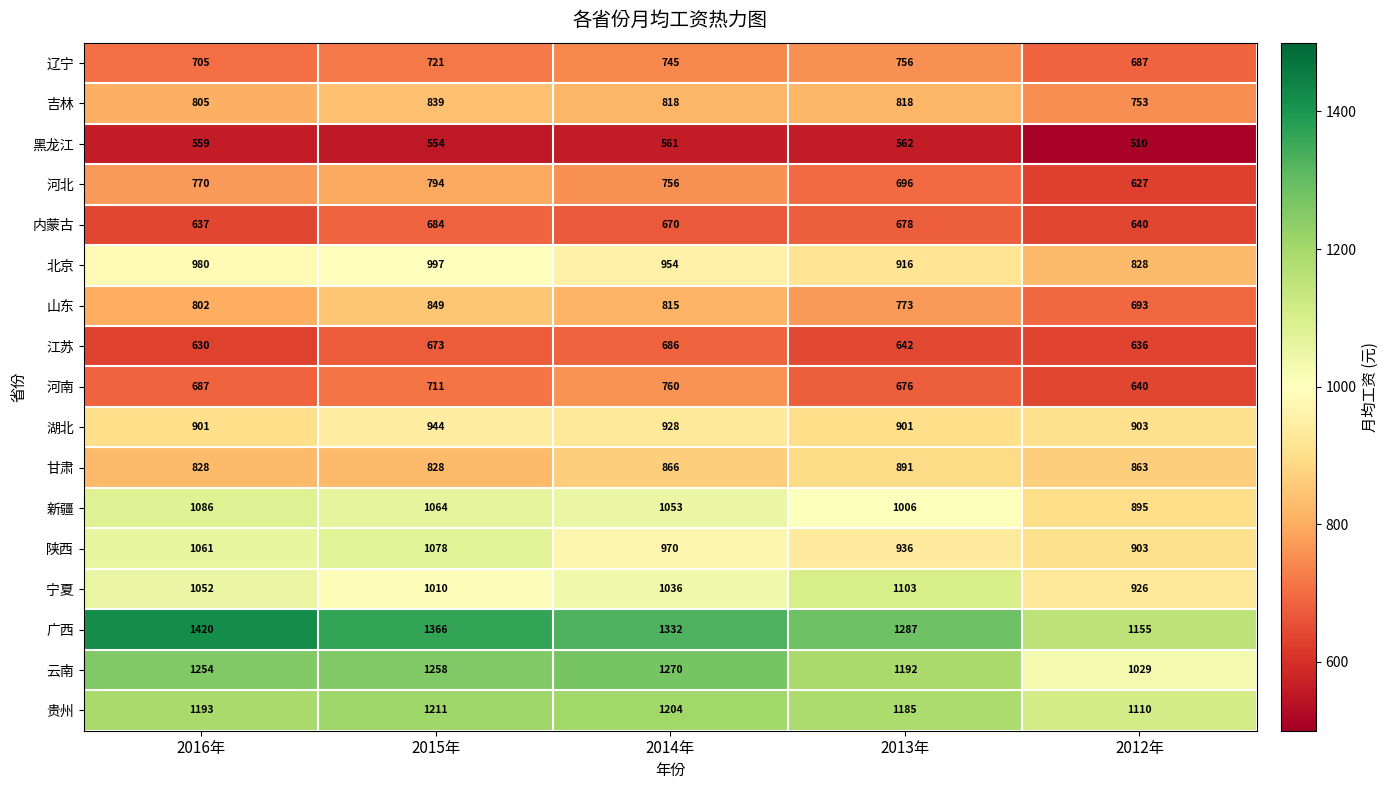

List the labels in order of 云南 value, smallest first.

2012年, 2013年, 2016年, 2015年, 2014年